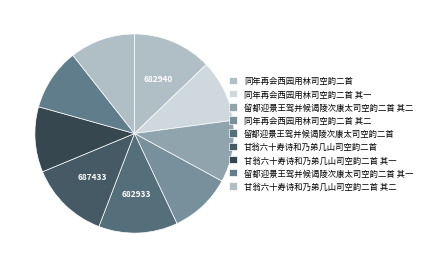

How many segments does this pie chart have?

9